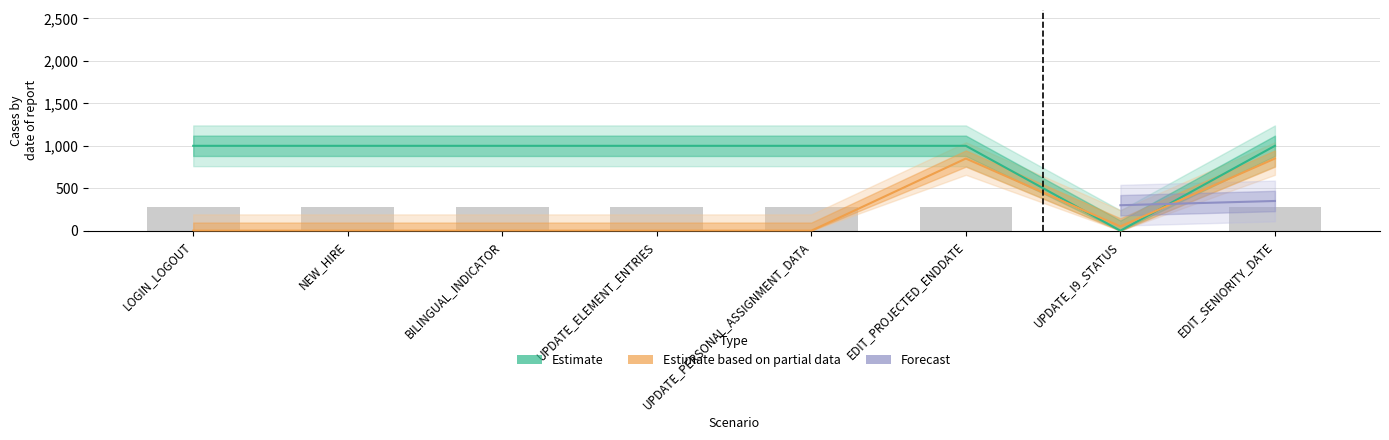

What position from the right is UPDATE_PERSONAL_ASSIGNMENT_DATA?

4